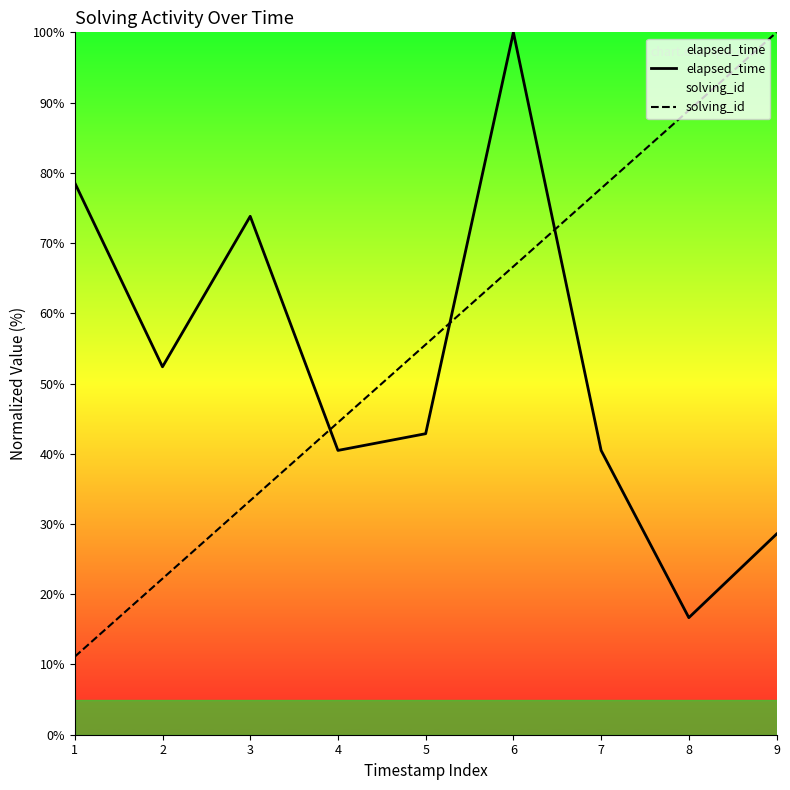

At 7, list the series in order from smallest to largest.

elapsed_time, solving_id